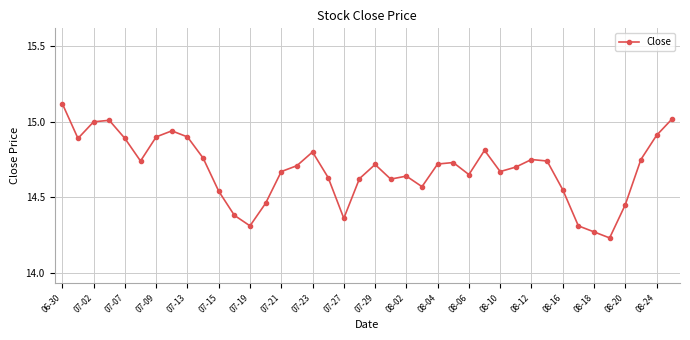

What is the difference between the maximum and minimum values?

0.9